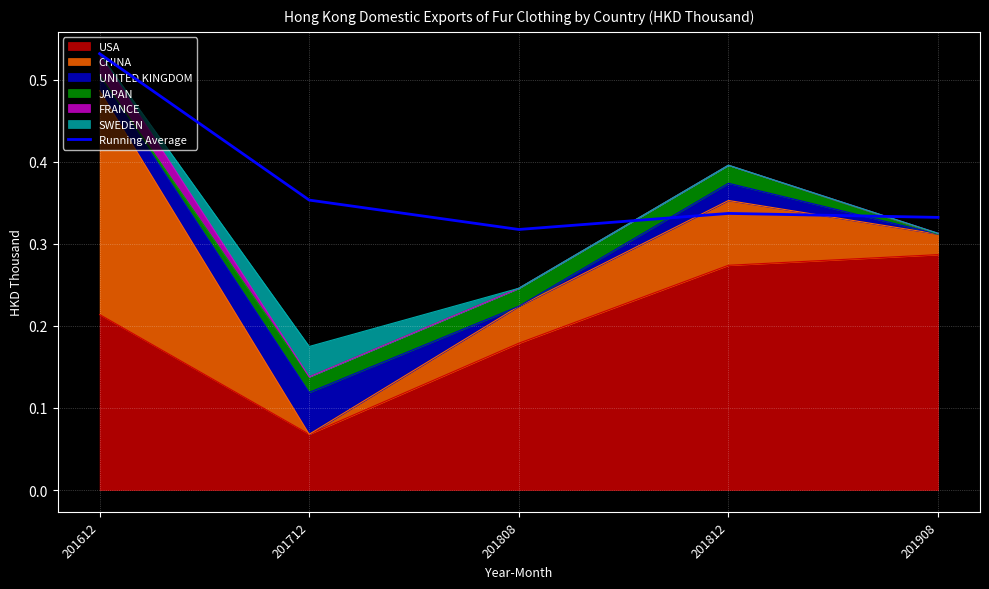

How many interior local valleys (lower than both neighbors) does the data have?

1